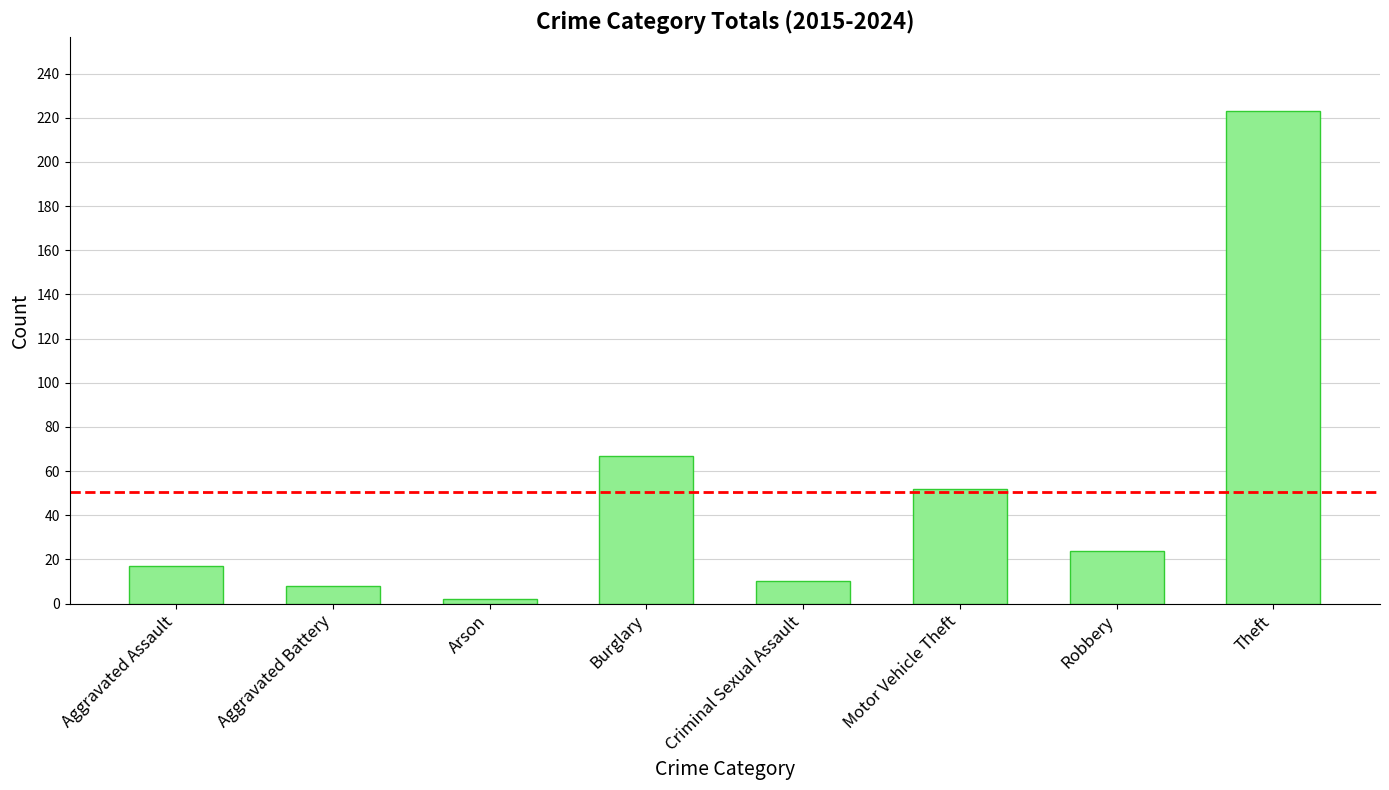

What is the average value?

50